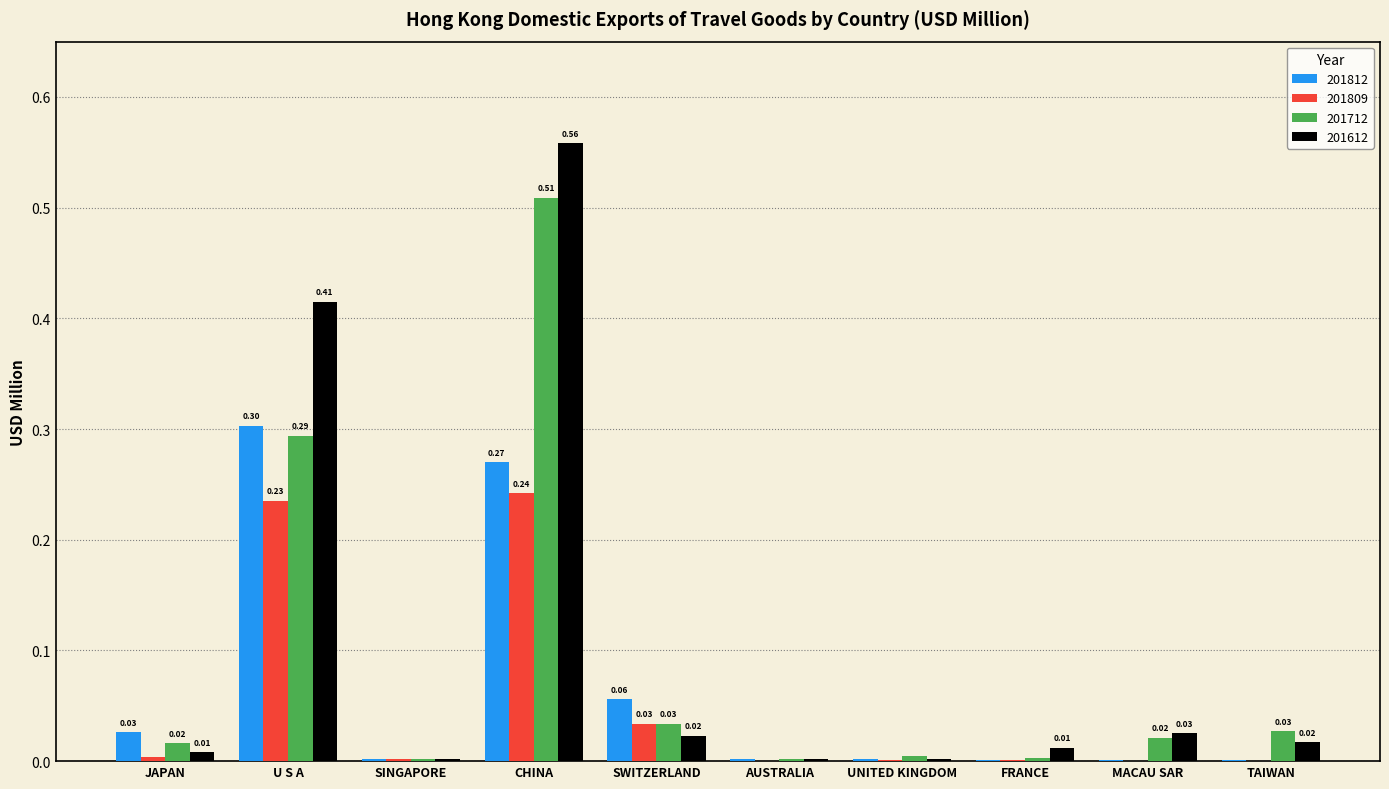

Which series has the largest range (max minus min)?

201612